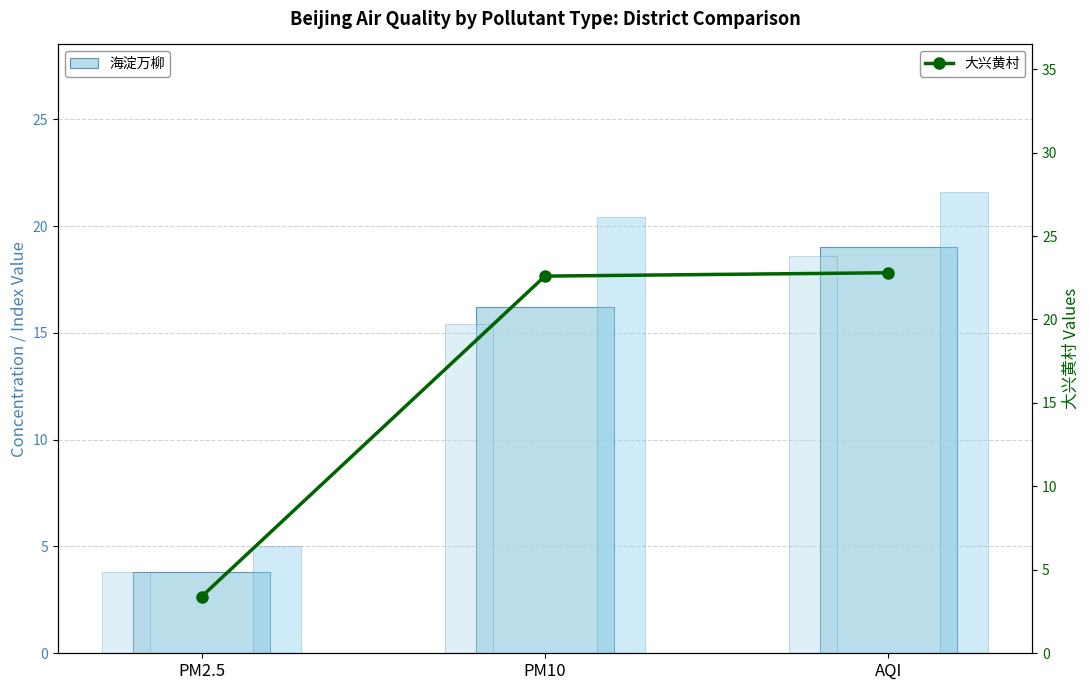

Reading left to right, extract all data points from this chart.

海淀万柳: 3.8	16.2	19.0
西城官园: 3.8	15.4	18.6
丰台小屯: 5.0	20.4	21.6
大兴黄村: 3.4	22.6	22.8